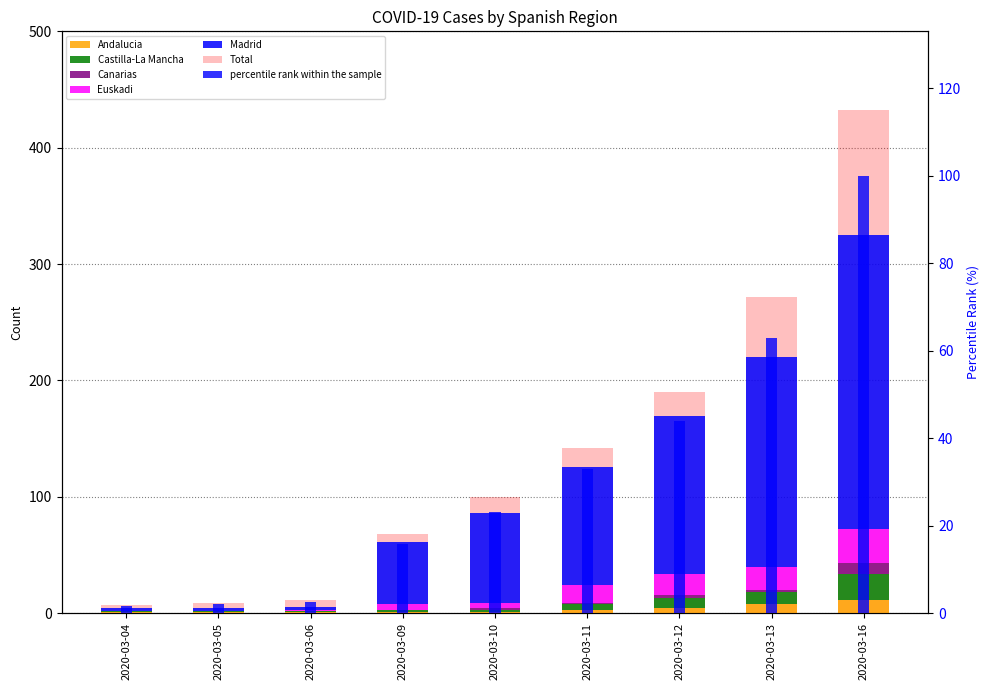

The value of Andalucia at 2020-03-13 is 8. True or false?

True